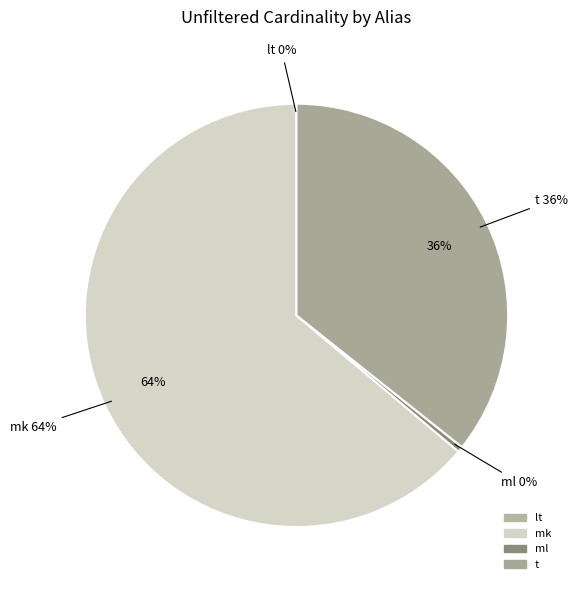

Which slice represents more than half of the pie?

mk